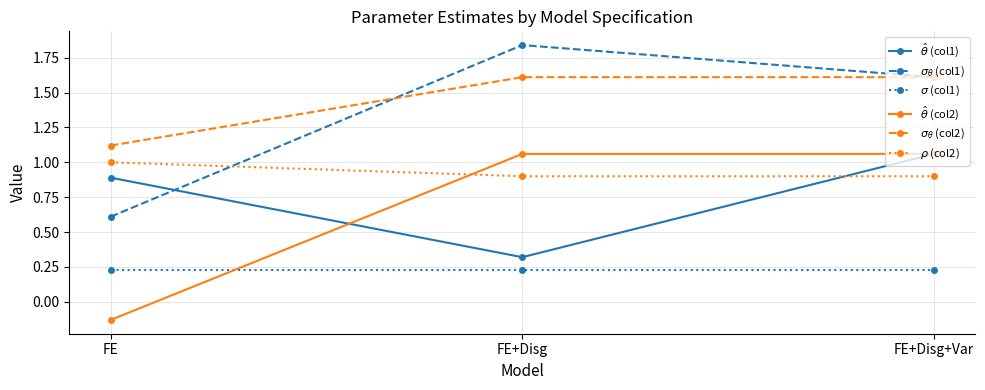

At which category does the chart reach its minimum across all series?

FE